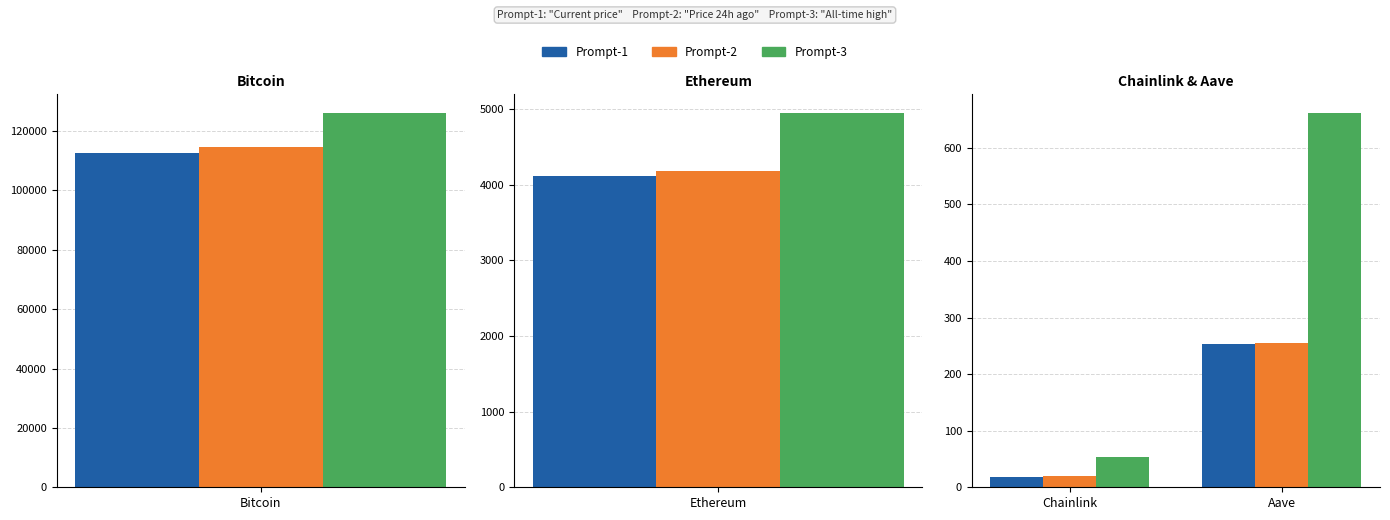

Is it true that price24hAgo equals 254.4 at Aave?

True